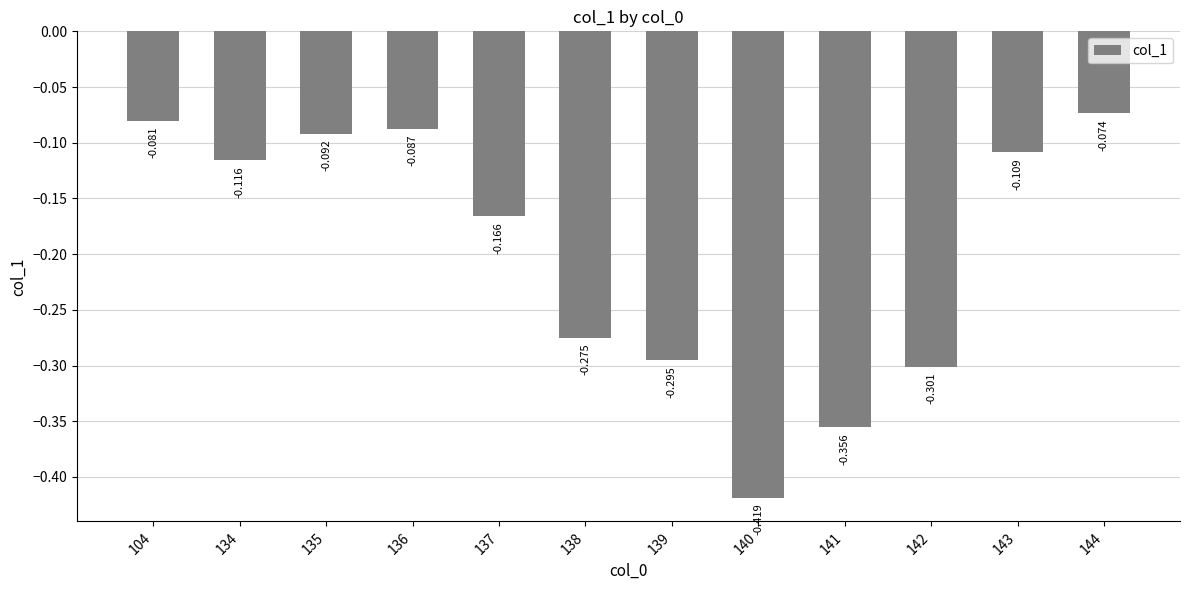

Reading left to right, transcribe all the data shown in this chart.

104=-0.1	134=-0.1	135=-0.1	136=-0.1	137=-0.2	138=-0.3	139=-0.3	140=-0.4	141=-0.4	142=-0.3	143=-0.1	144=-0.1